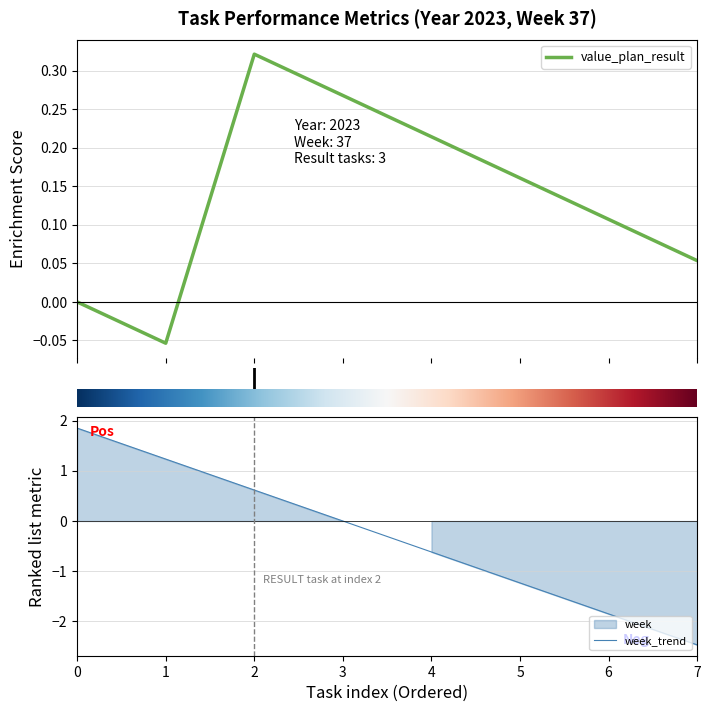

How many lines are shown in the chart?

2